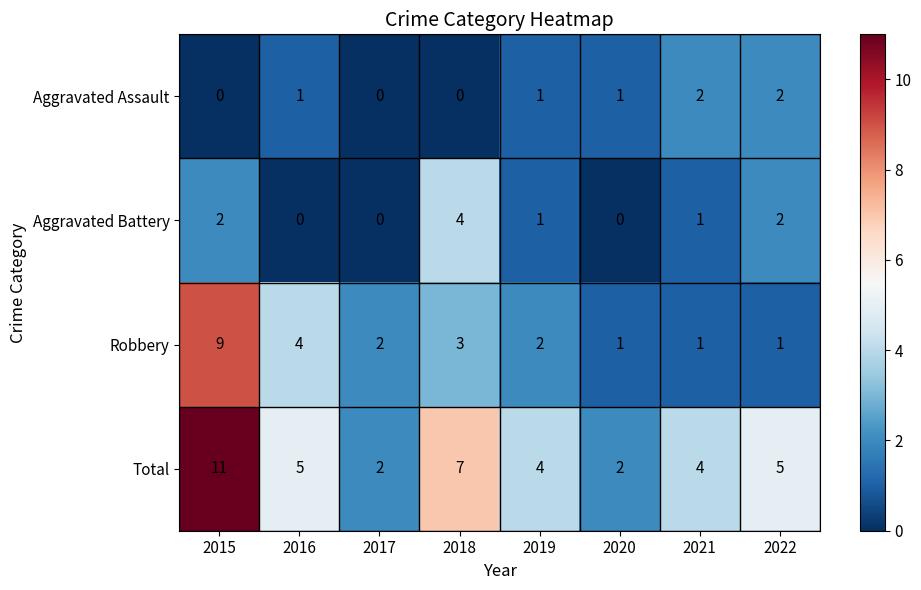

Which series has the widest spread of values?

Total